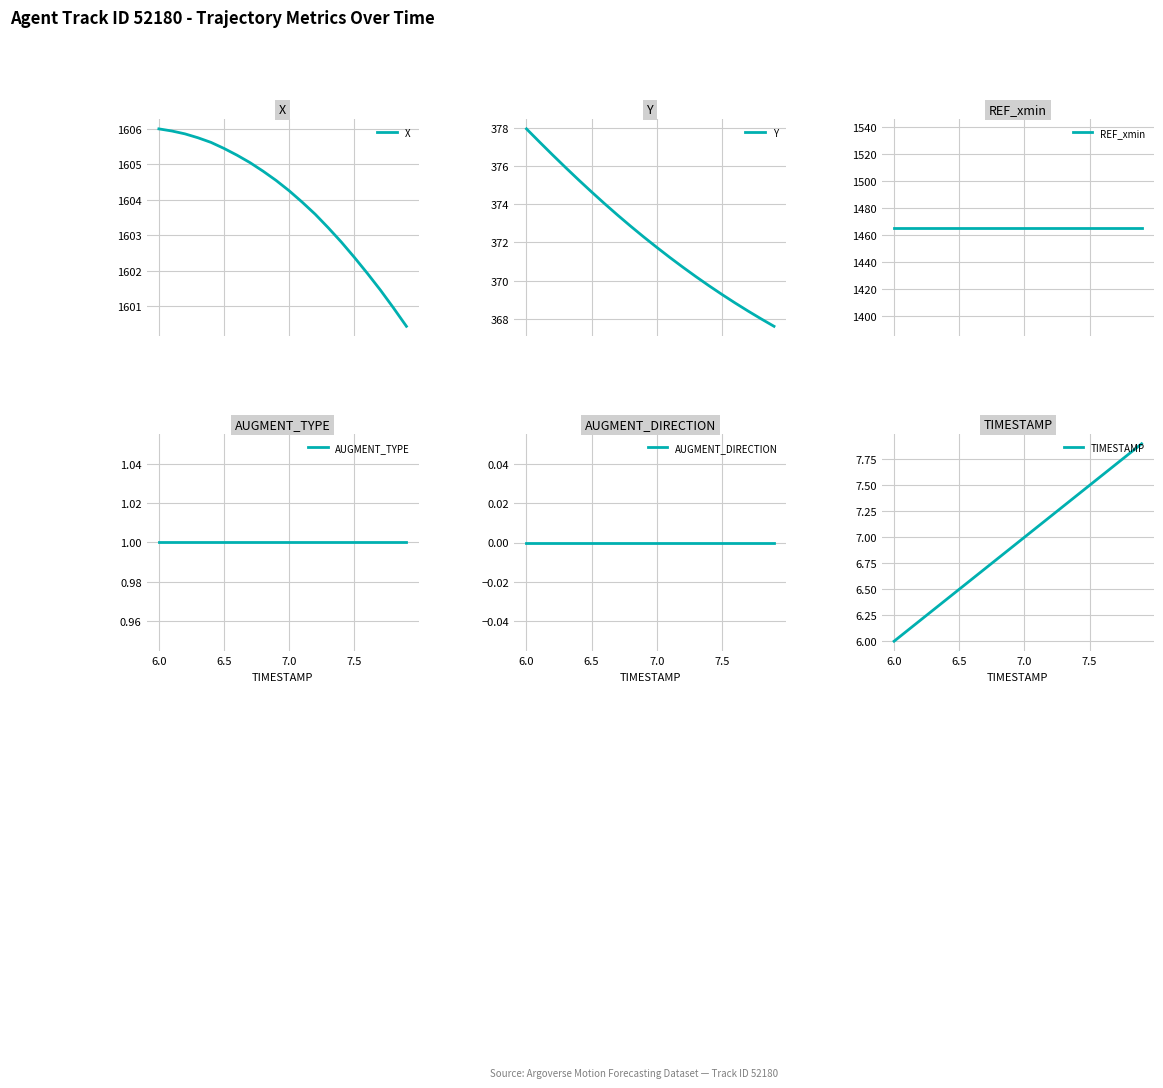

What is the difference between the maximum and minimum values in the X series?

5.5